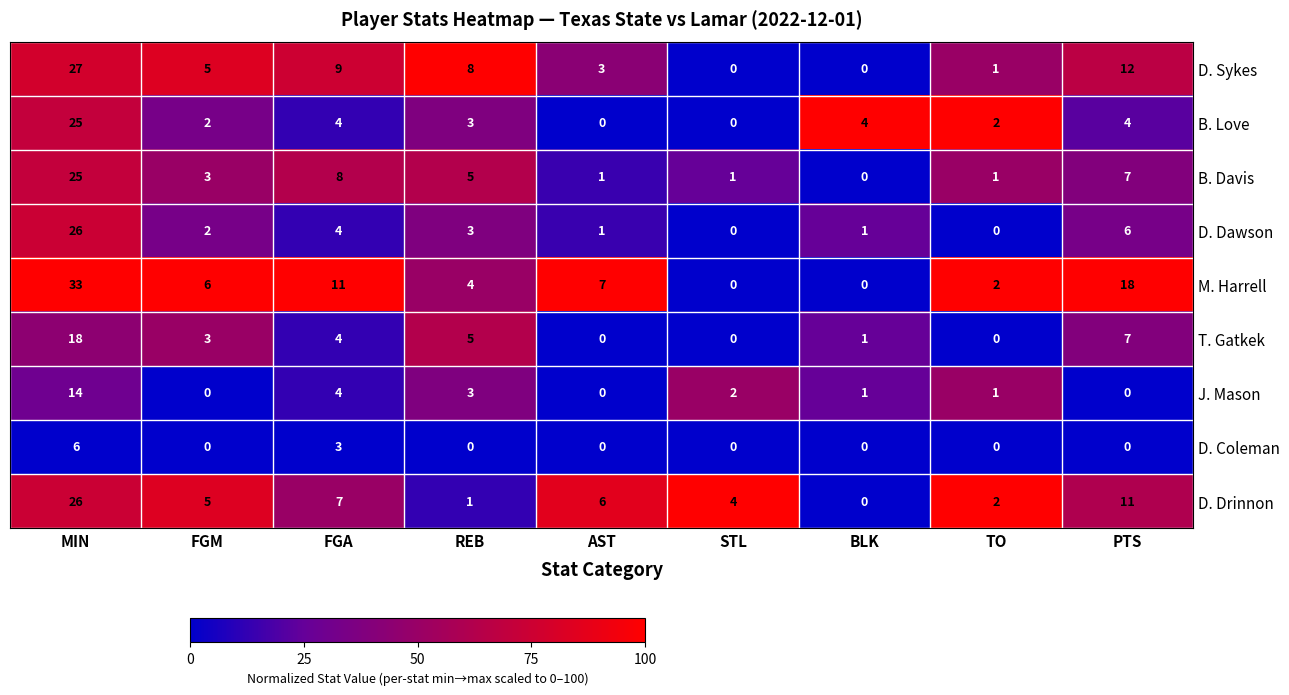

How many distinct data groups are displayed?

9